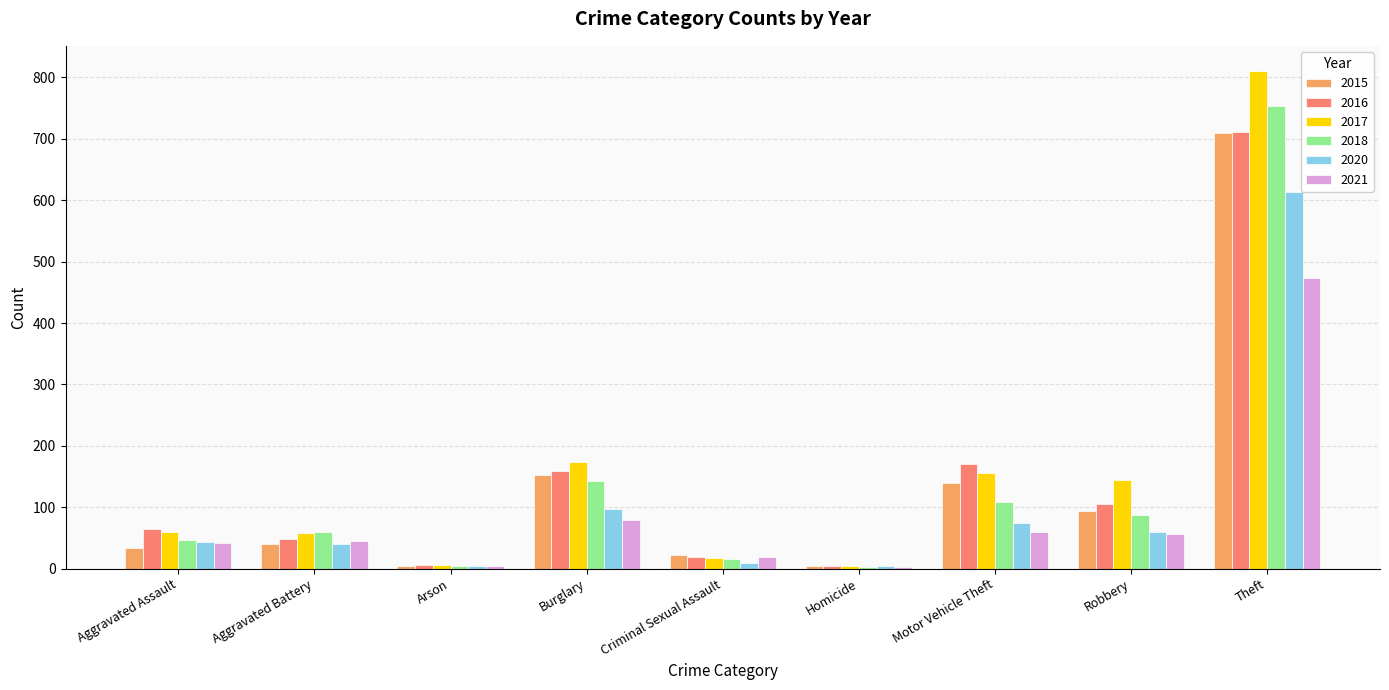

What is the maximum value for 2018?

754